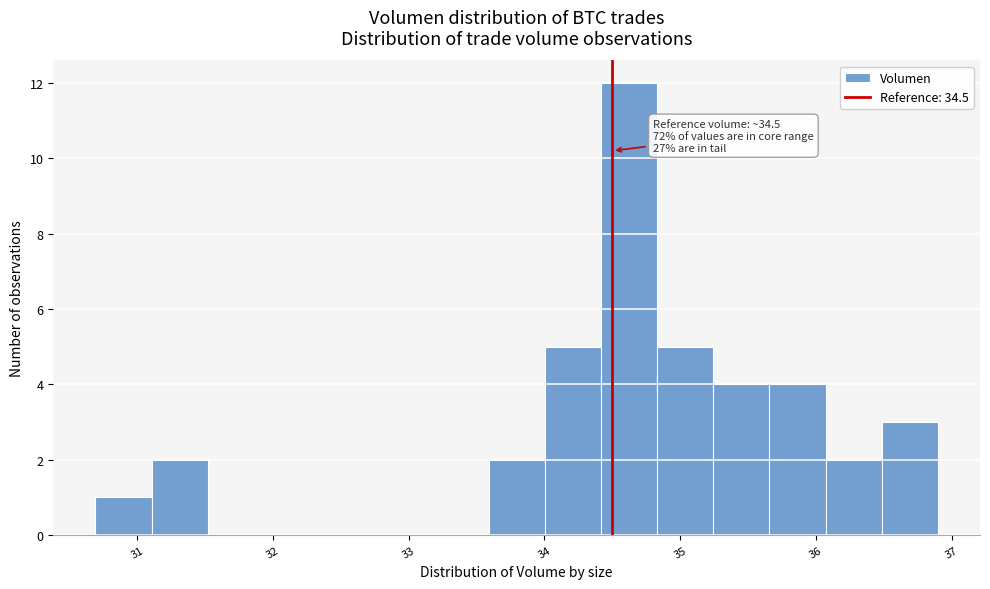

Which range on the x-axis has the tallest bar?

34.4 to 34.8